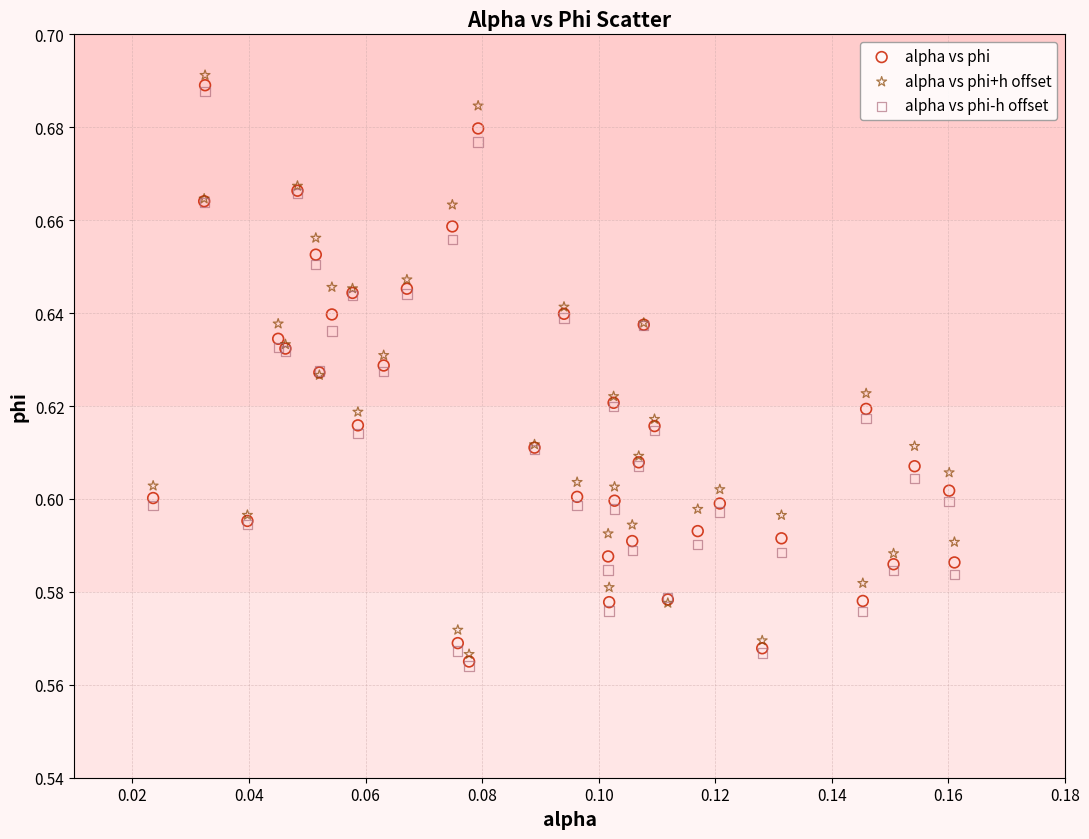

Which series has the widest spread of Y values?

alpha vs phi+h offset